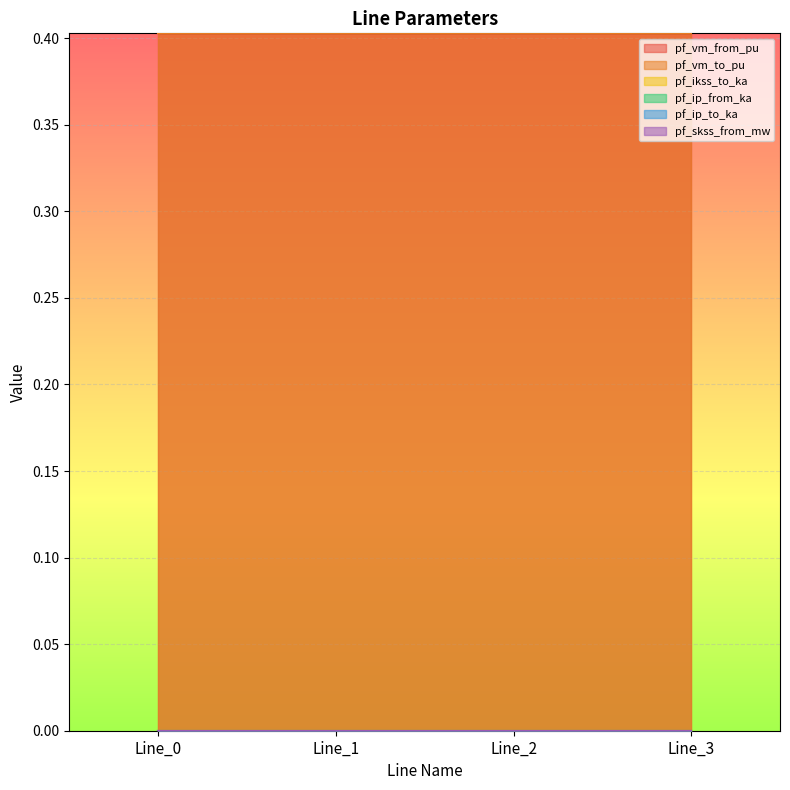

True or false: pf_ip_from_ka has a value of 0.0 at Line_1.

True